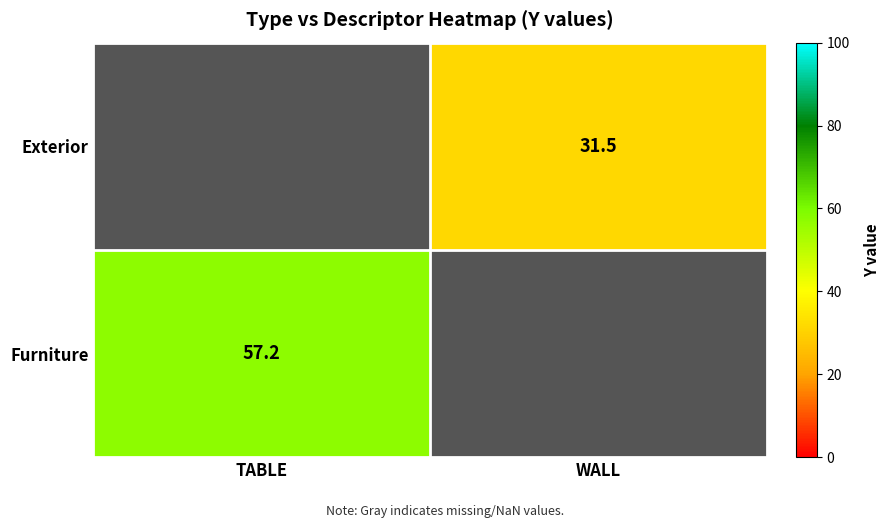

The Furniture series shows 57.2 at TABLE. True or false?

True